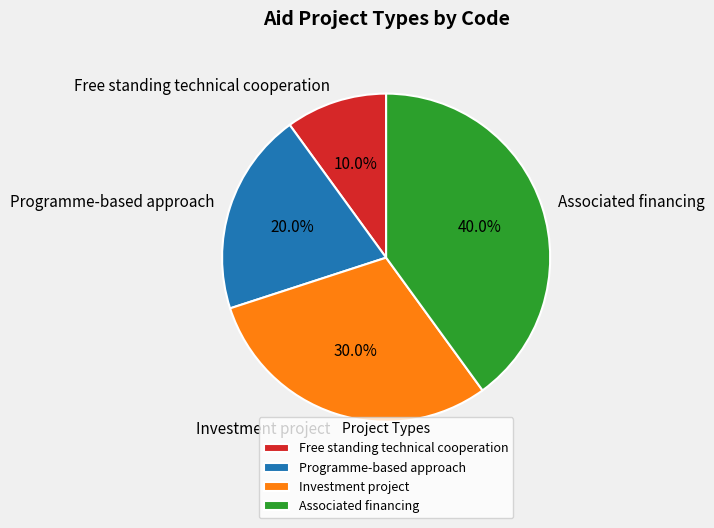

The Free standing technical cooperation slice represents 17% of the pie. True or false?

False